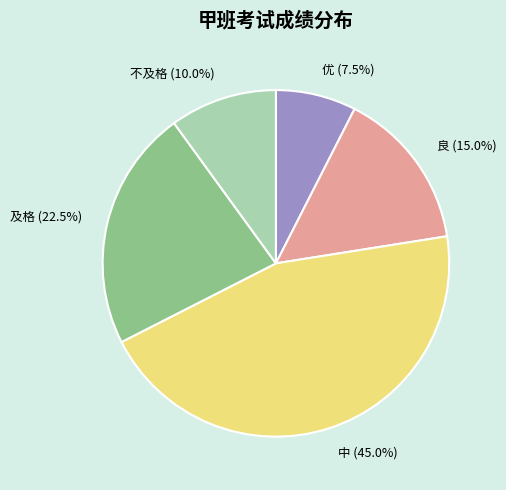

Is 优 the majority of the pie?

No